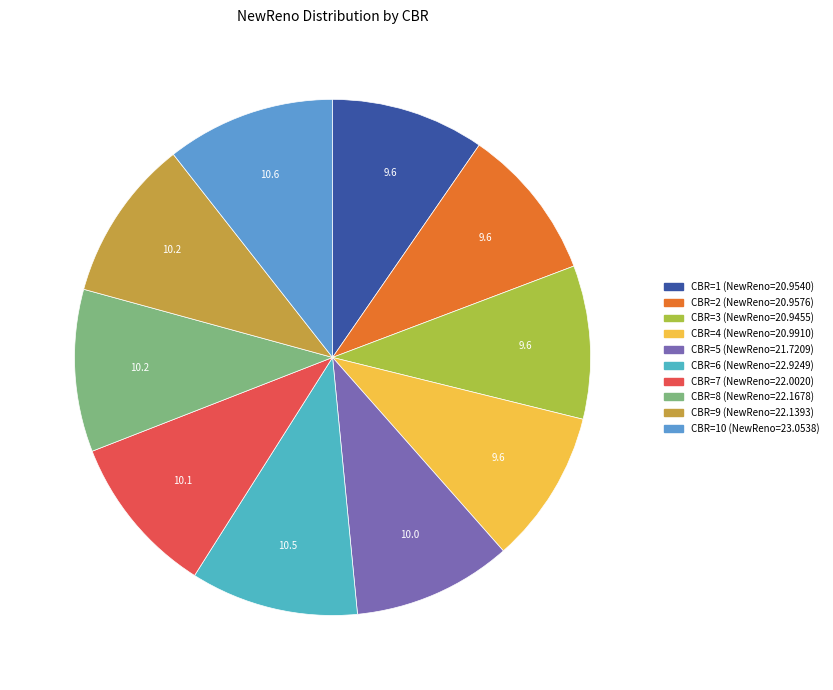

Rank the categories by value from highest to lowest.

10, 6, 8, 9, 7, 5, 4, 2, 1, 3